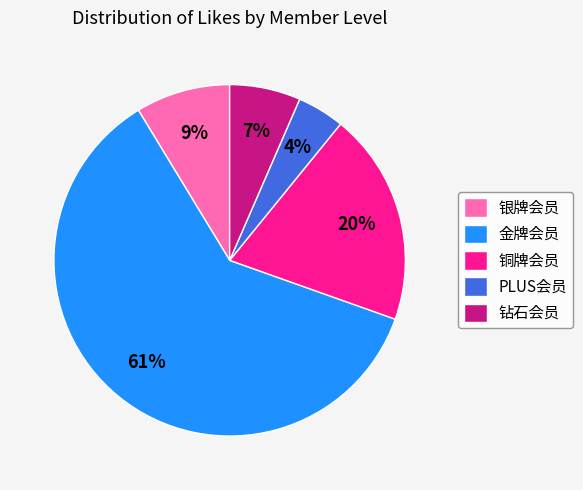

Which slice represents more than half of the pie?

金牌会员